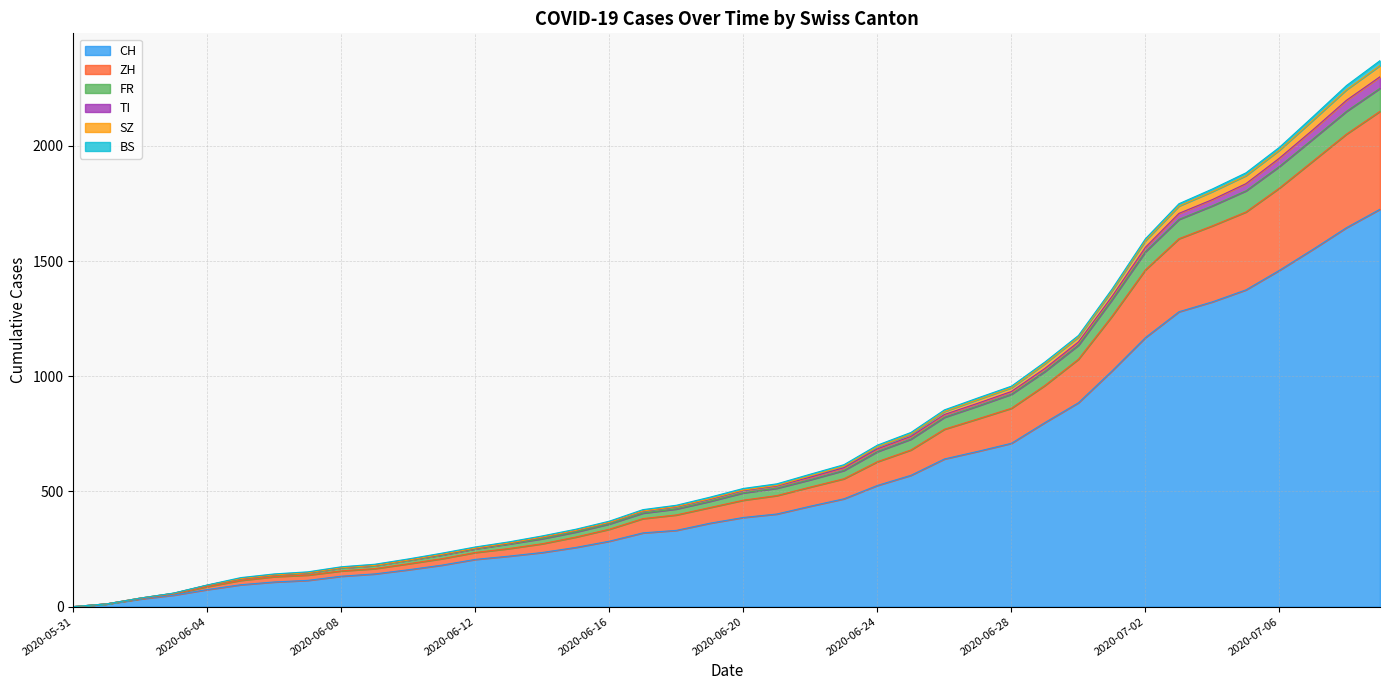

What is the maximum value for CH?

1725